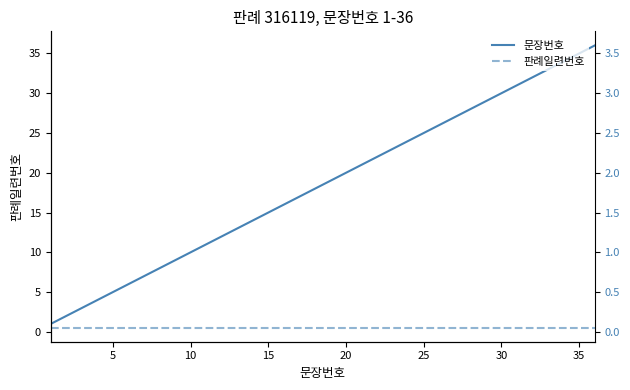

Is the value of 판례일련번호 at 35 greater than the value of 문장번호 at 24?

No